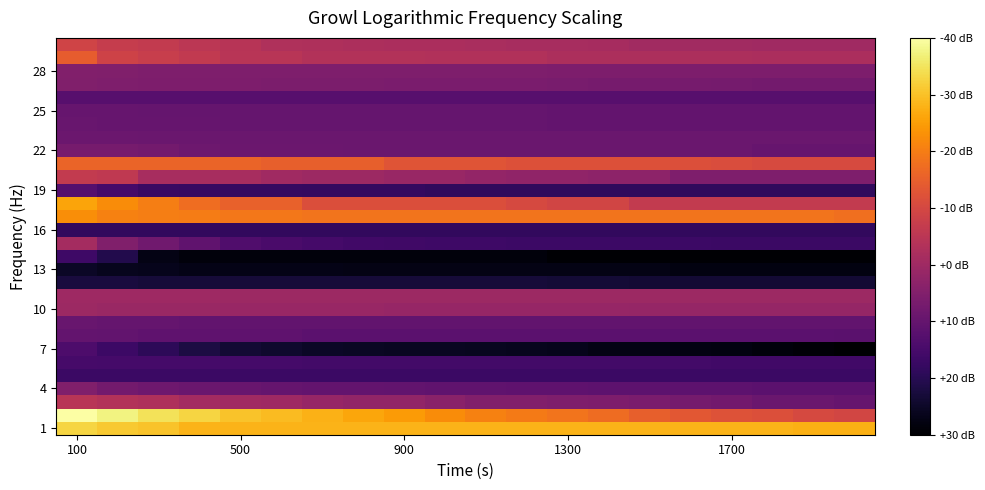

At which category is the sum across all series the highest?

100